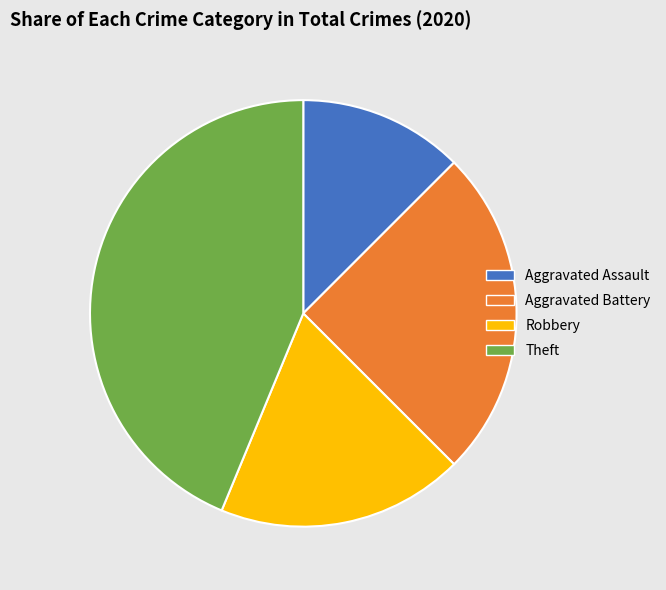

Combined, do Robbery and Theft account for over 50%?

Yes